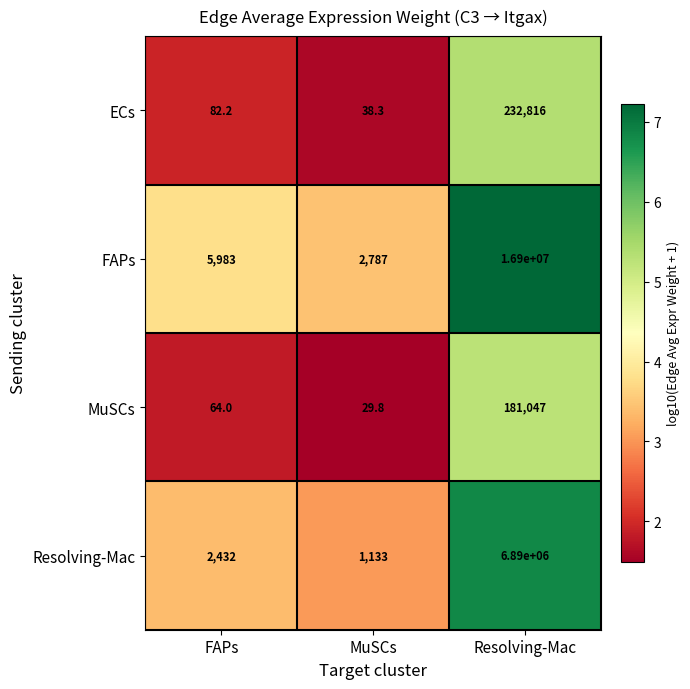

Is it true that MuSCs equals 44.1 at FAPs?

False